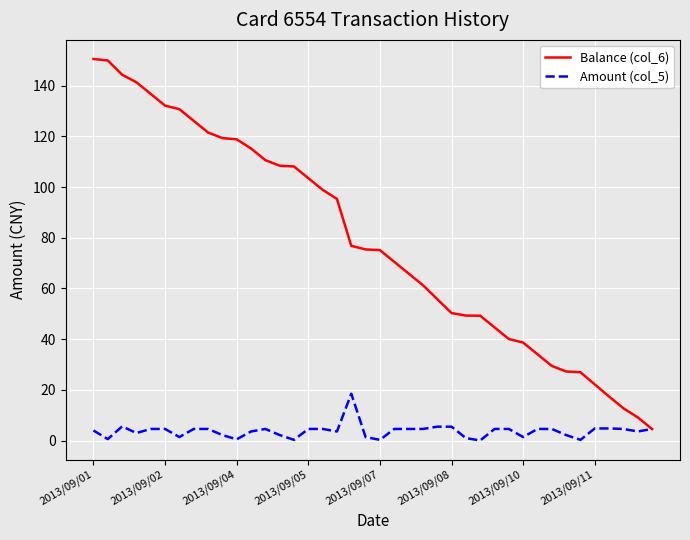

Which series has the widest spread of values?

Balance (col_6)